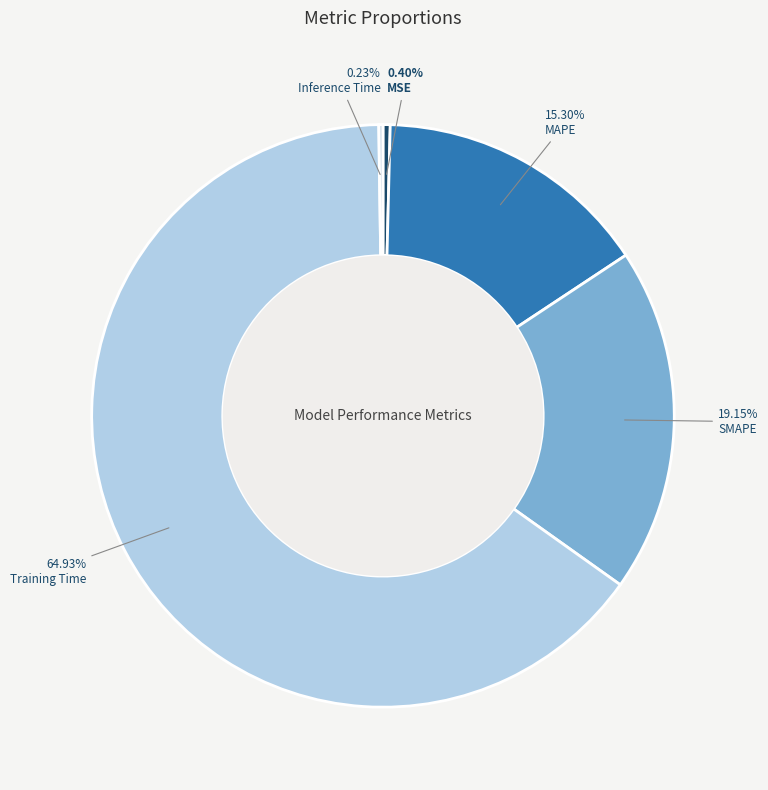

Between SMAPE and MSE, which is larger?

SMAPE